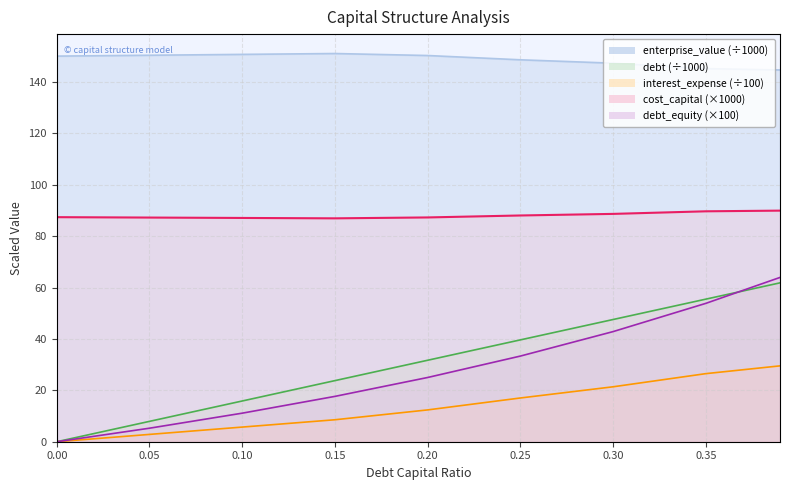

Which has a higher value, 0.35 or 0.15?

0.35